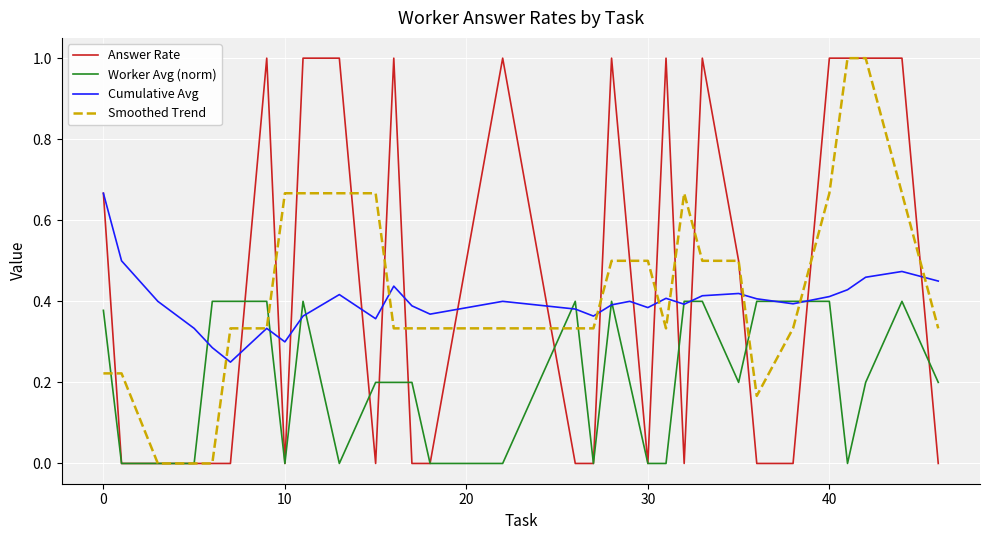

What is the highest value of the Answer Rate series?

1.0